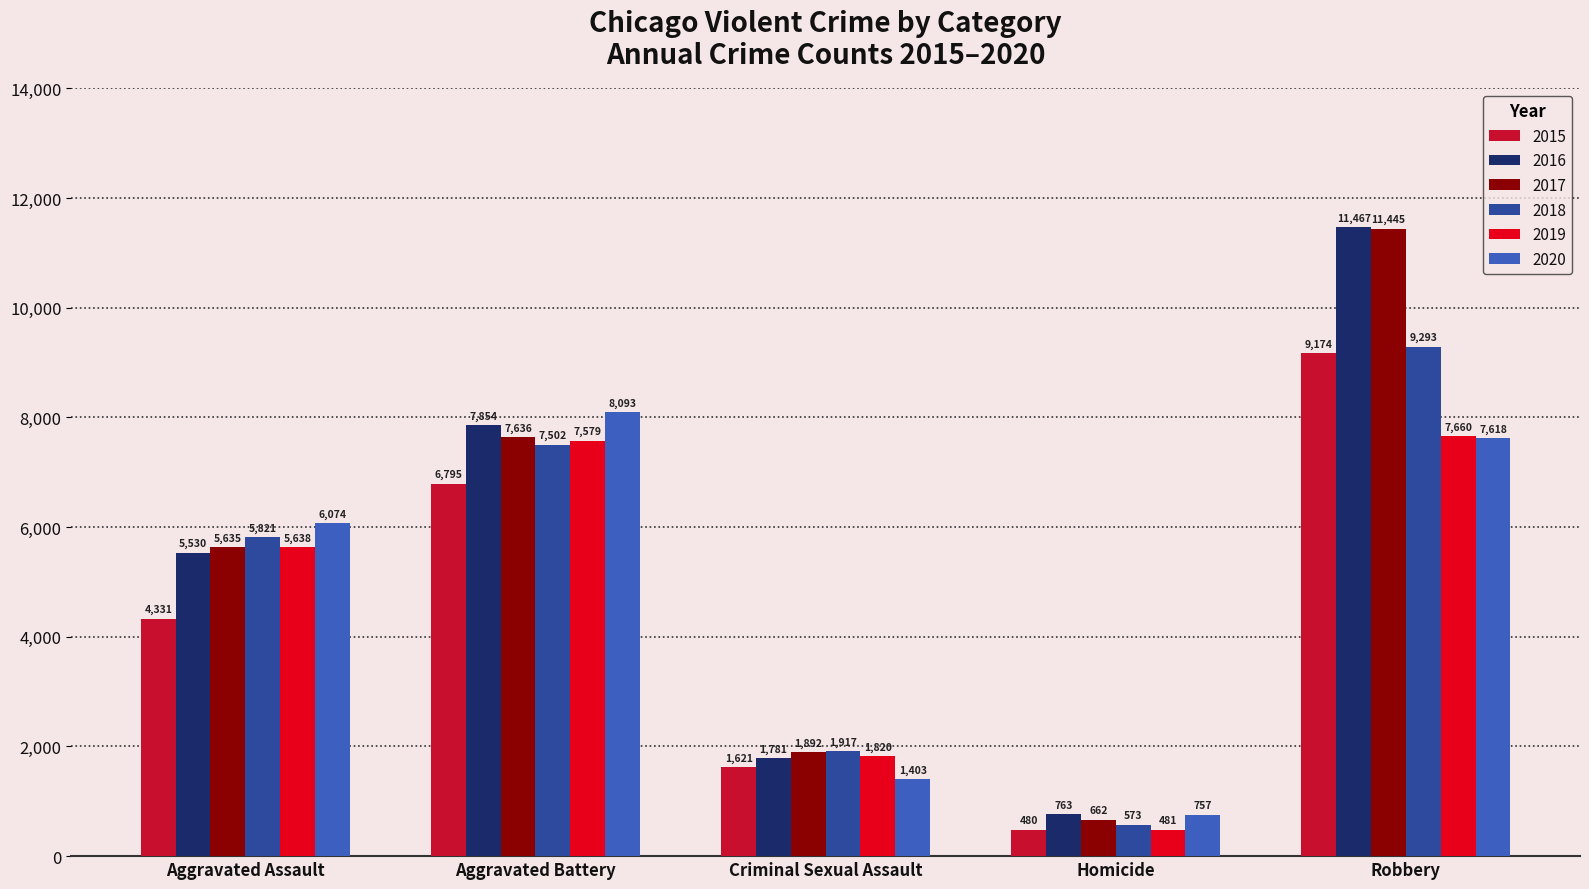

What is the label of the 1st bar from the right?

Robbery